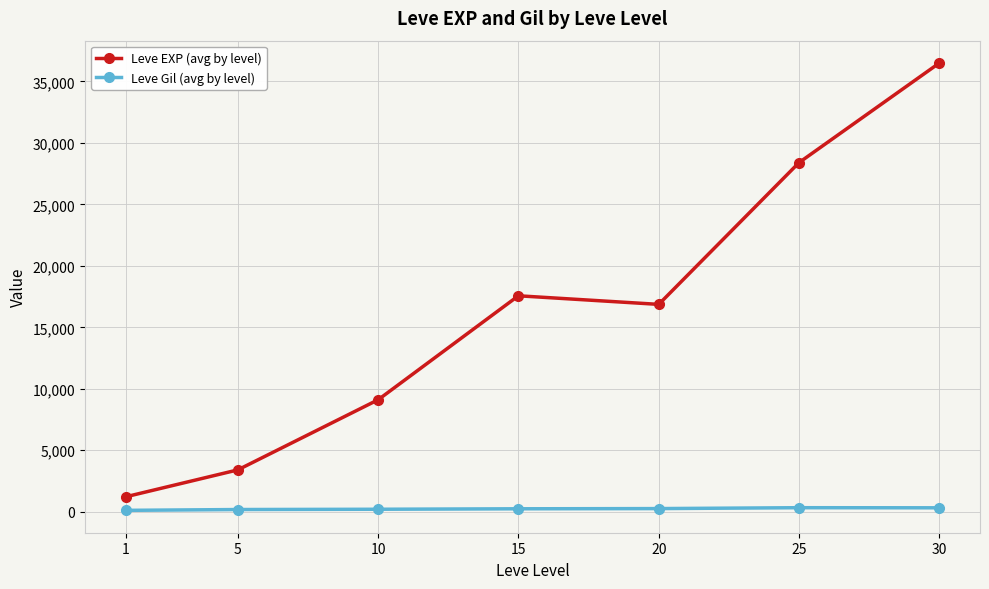

What is the minimum value shown in the chart?

113.3